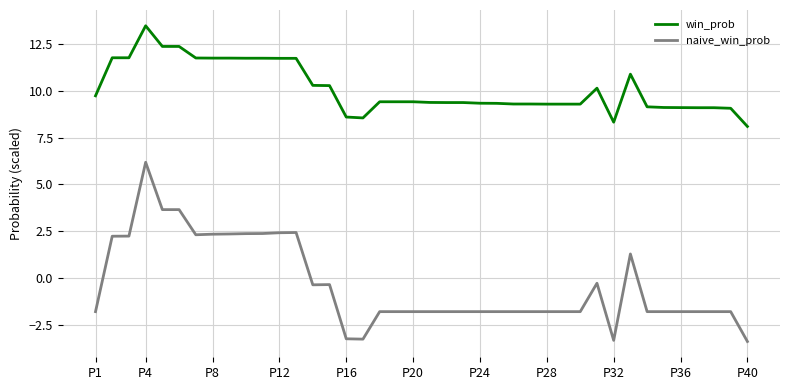

What is the difference between the maximum and minimum values in the naive_win_prob series?

9.6